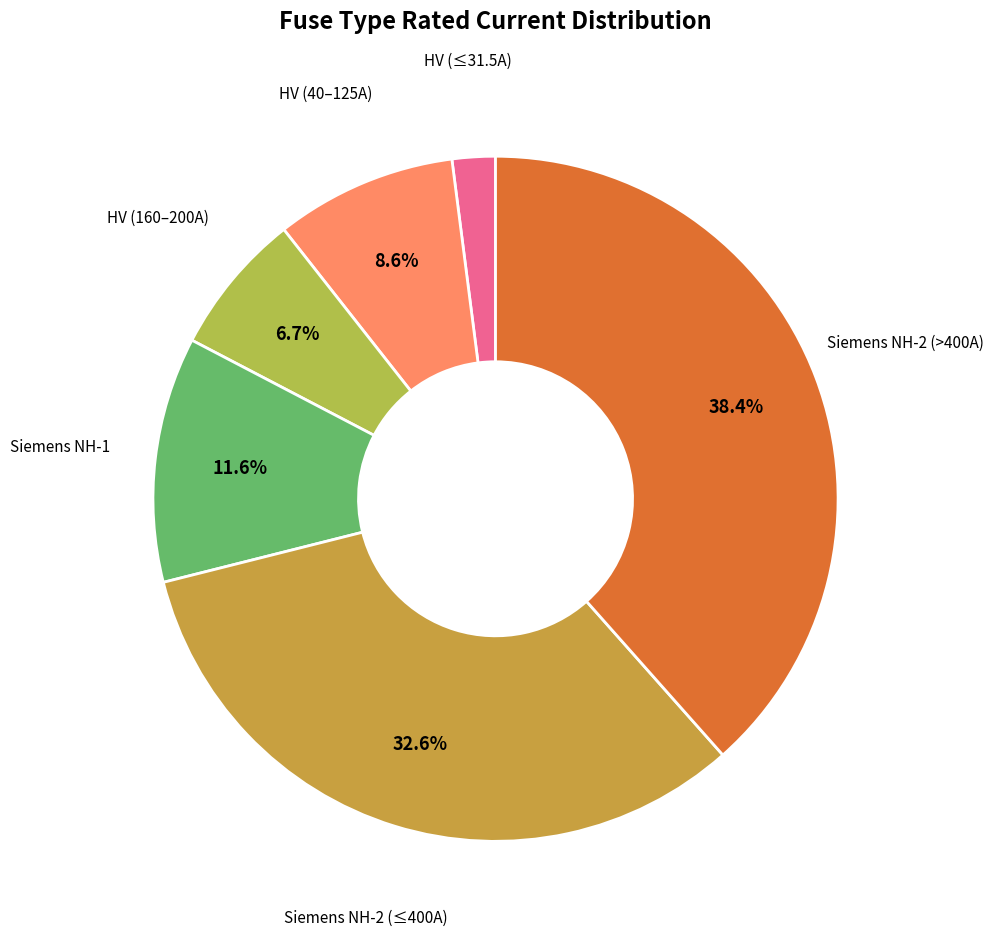

Does any single category account for the majority?

No